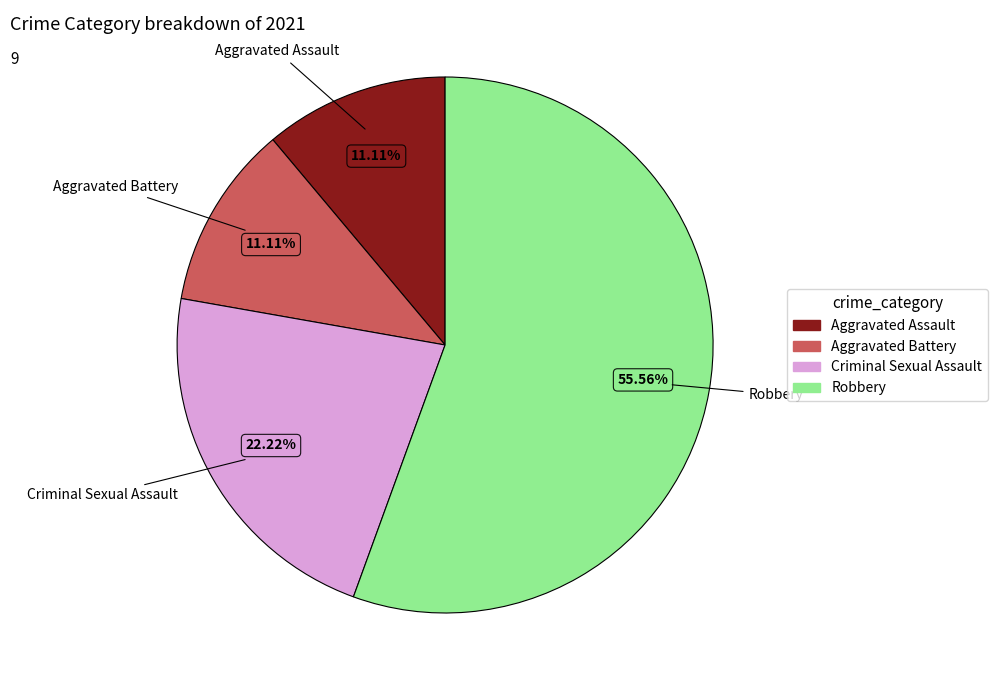

To the nearest percent, what is the difference between the Aggravated Assault and Robbery slice percentages?

44%